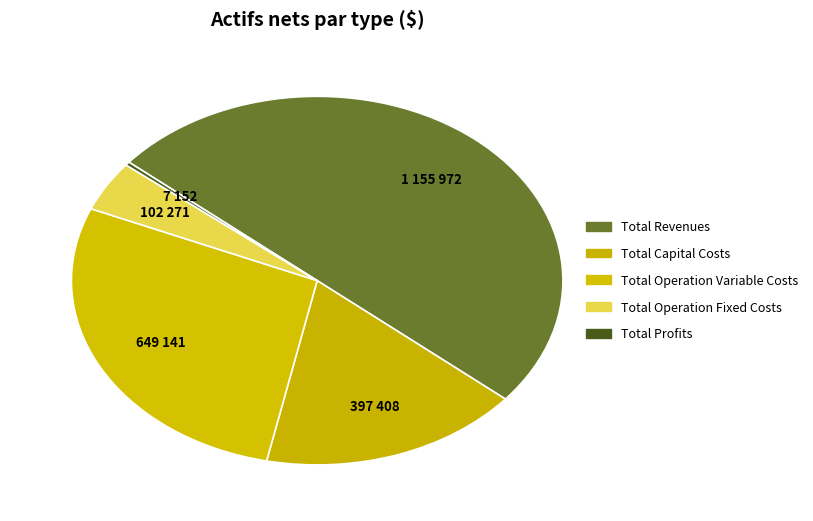

Count the number of slices in the pie.

5